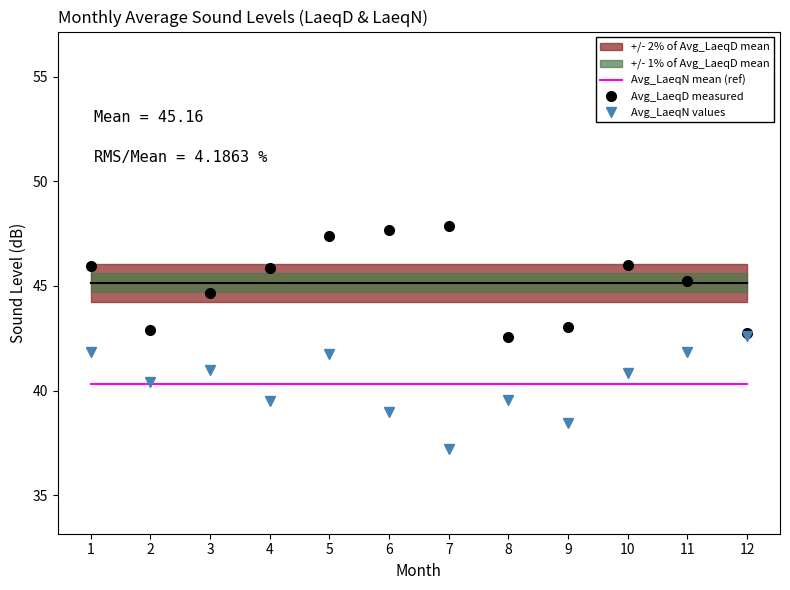

What is the value of the Avg_LaeqN mean (ref) point at the 12th from the left?

40.3